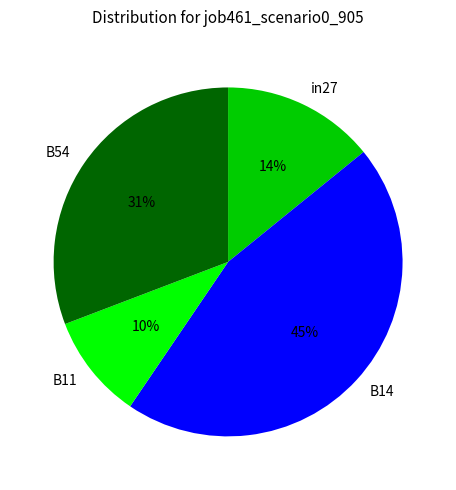

Is B54 the majority of the pie?

No